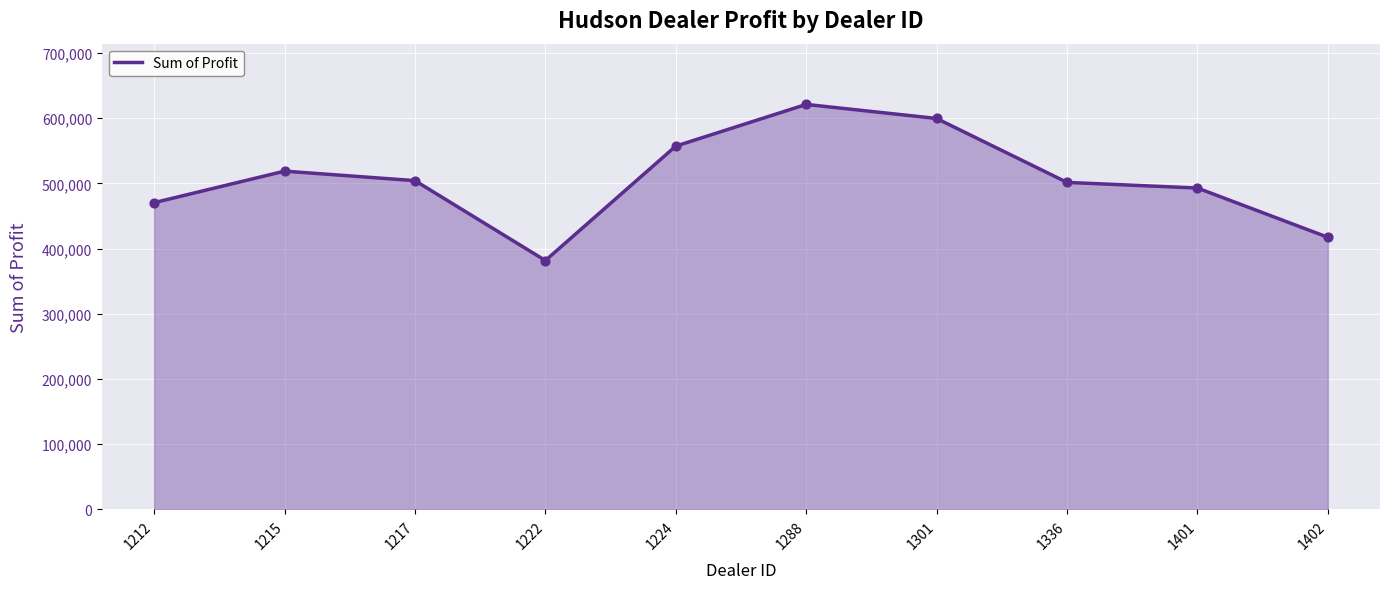

Which has a higher value, 1301 or 1288?

1288